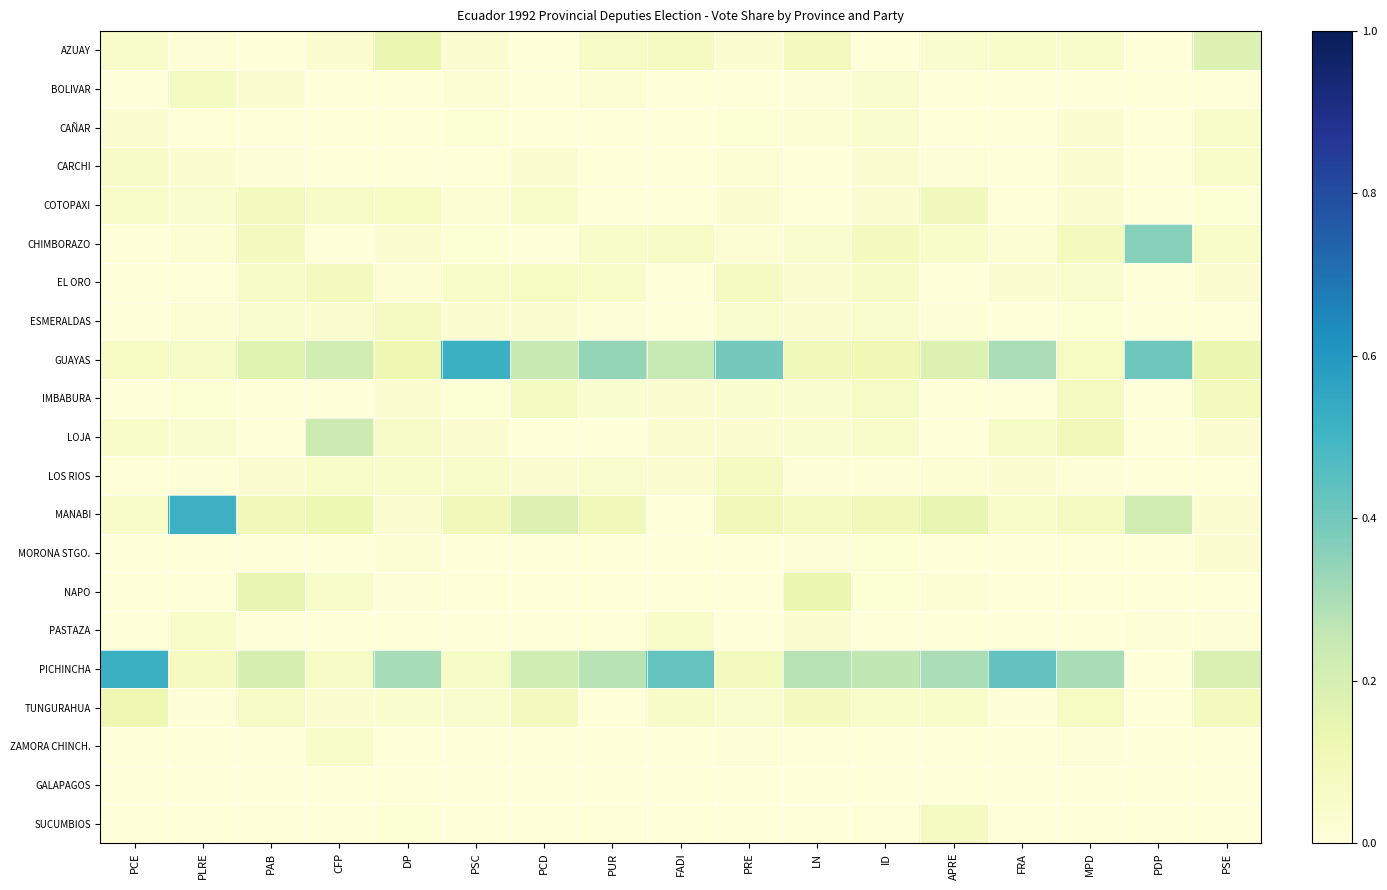

At which category does the chart reach its minimum across all series?

PAB